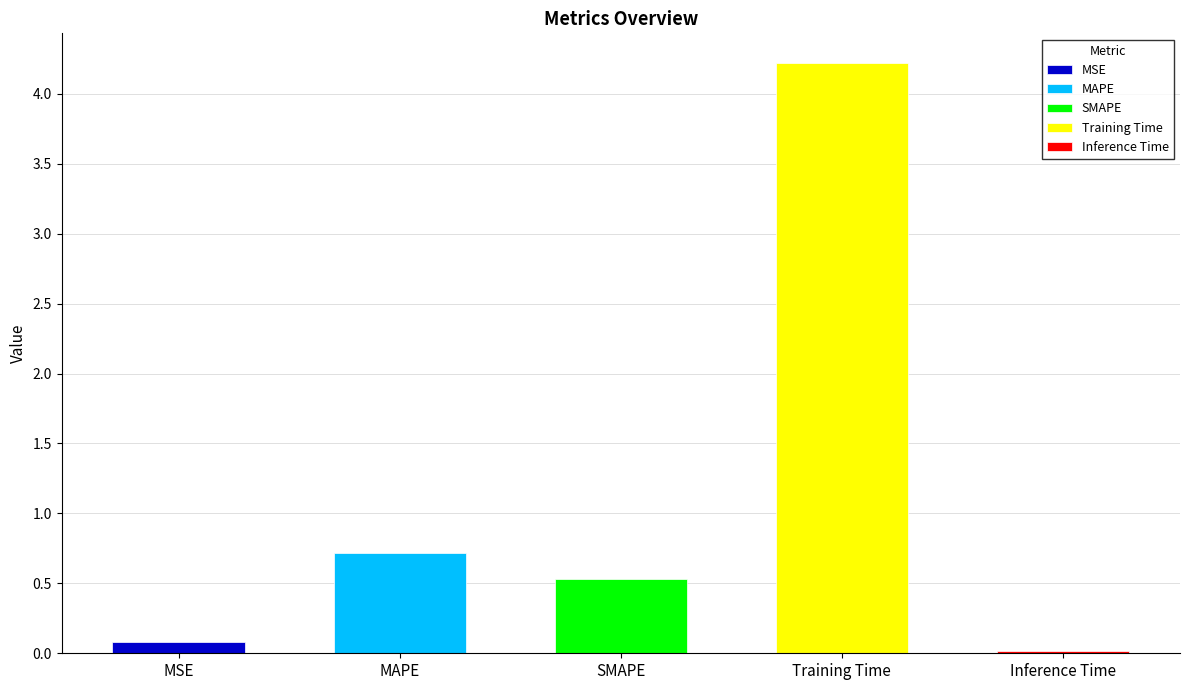

Are the bars grouped side by side (vs. stacked)?

No